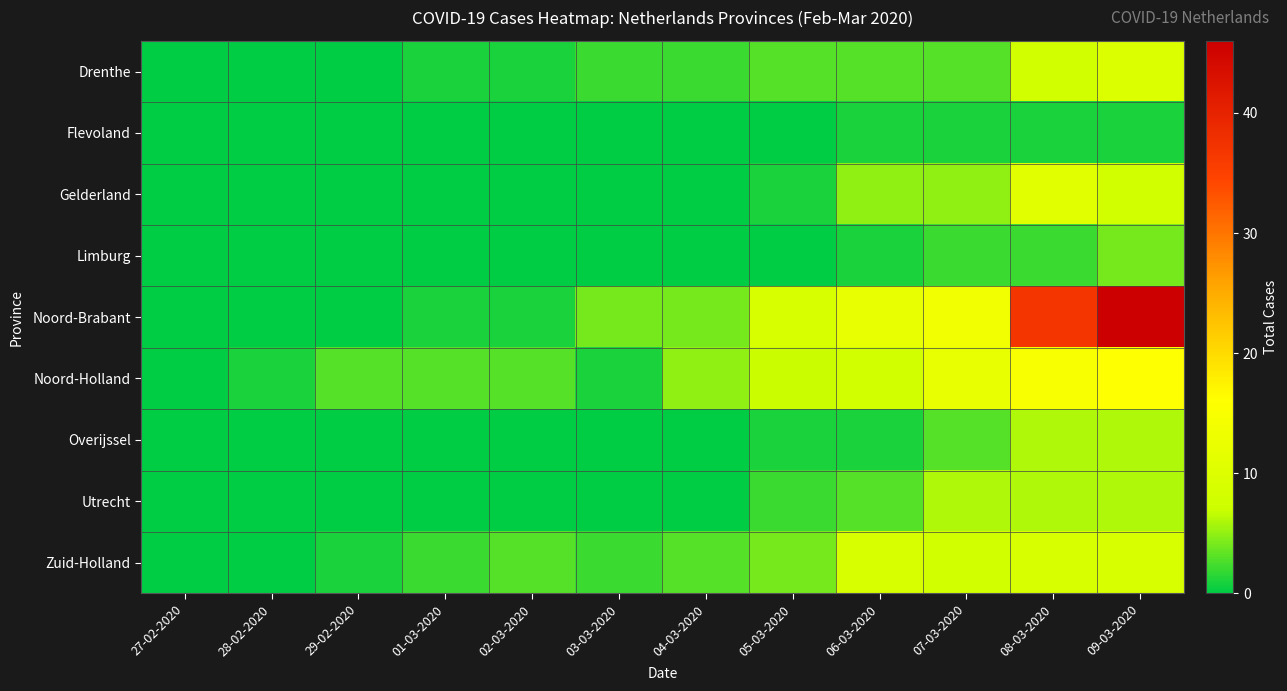

What is the maximum value shown in the chart?

46